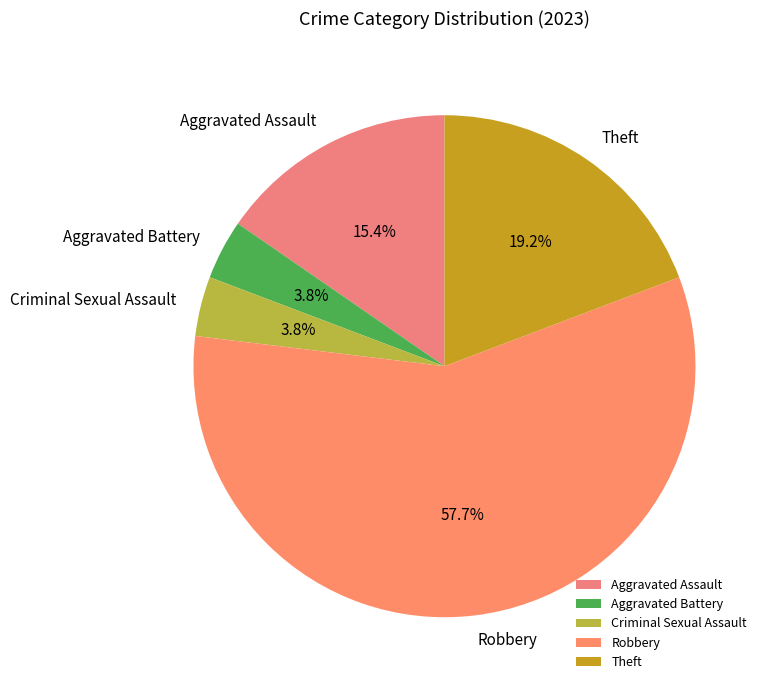

Count the number of slices in the pie.

5